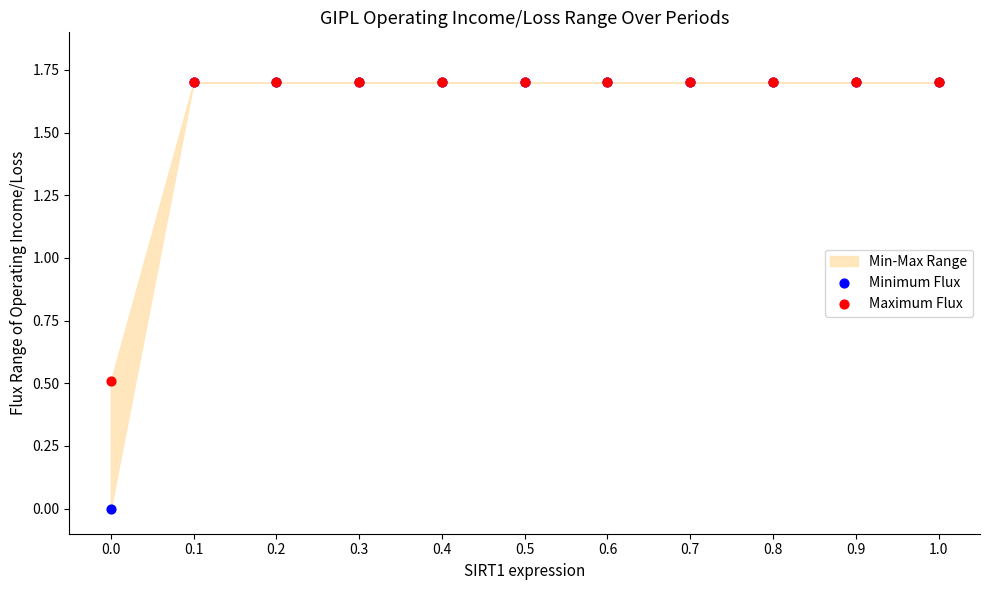

In the Maximum Flux series, what Y value is closest to 1?

0.5